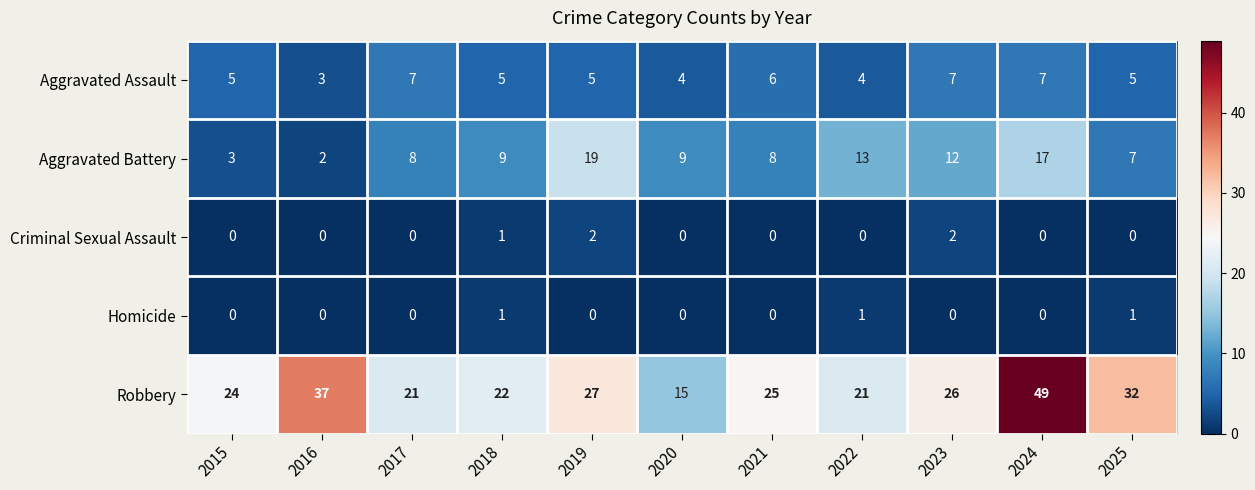

What is the difference between the highest and lowest values at 2018?

21